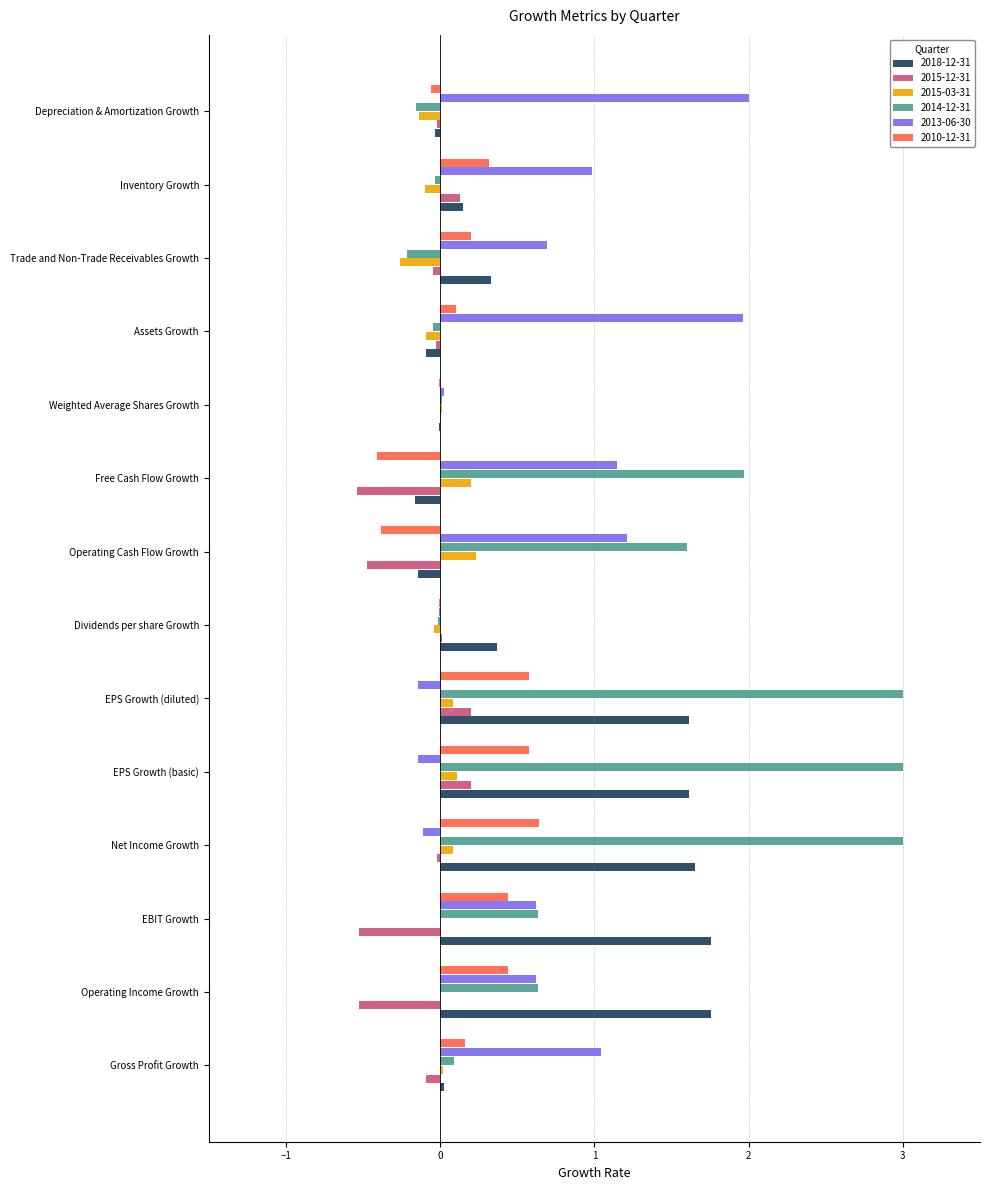

Which series has the largest total across all categories?

2014-12-31